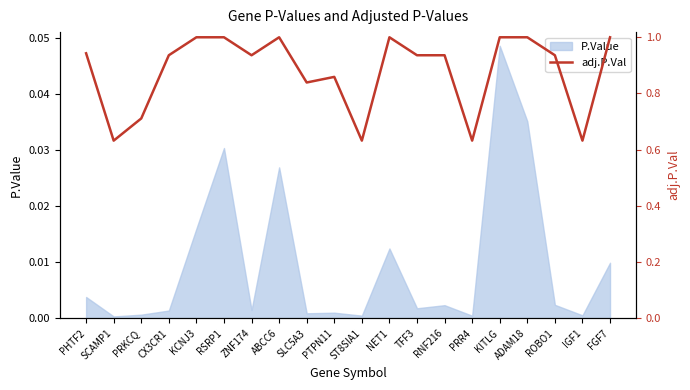

What is the maximum value shown in the chart?

1.0